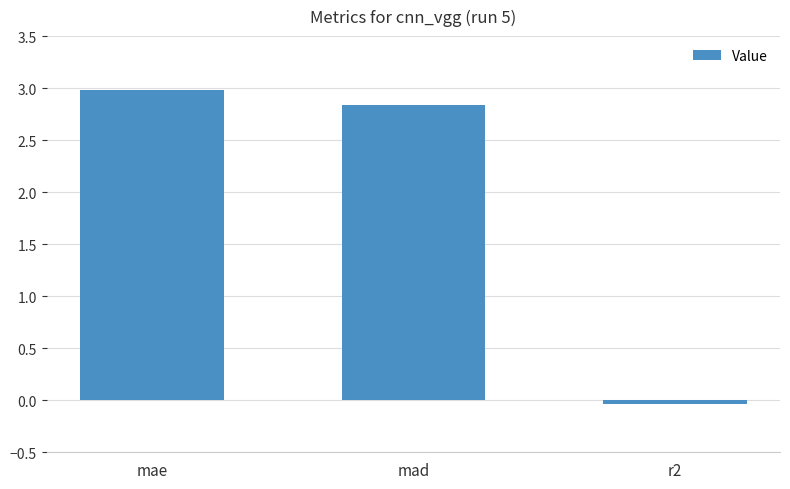

At which label does the data first exceed 2?

mae